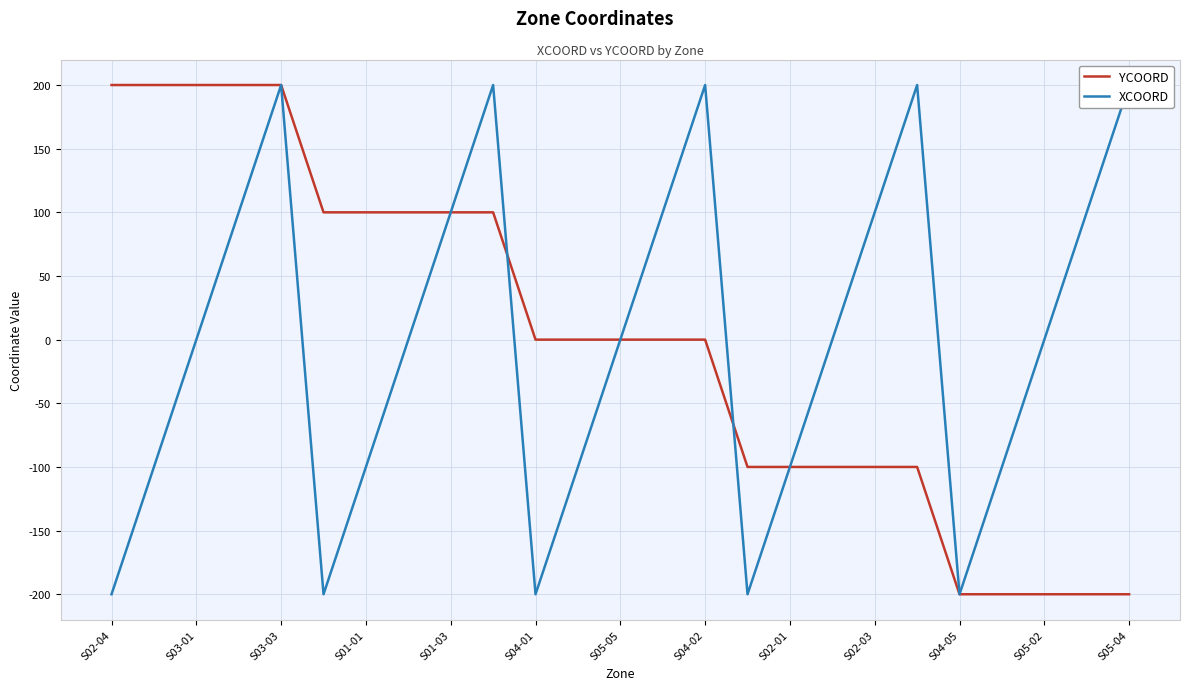

The value of YCOORD at S02-04 is 107. True or false?

False